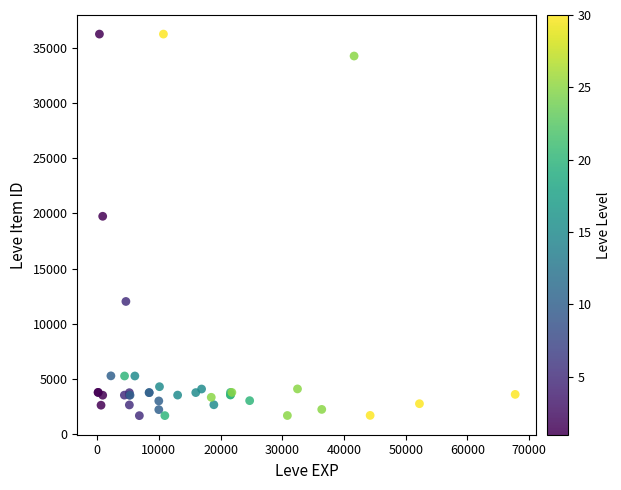

What Y value in the scatter plot is closest to 18967?

19744